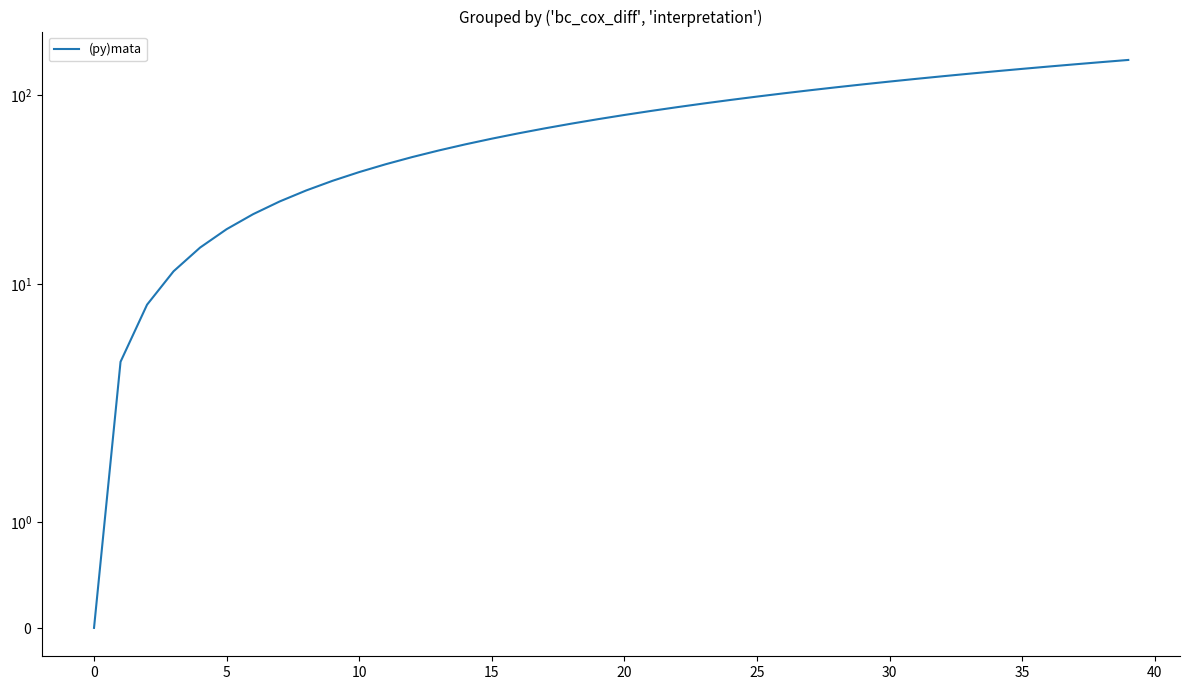

Is it true that the value at 30 is 57.0?

False